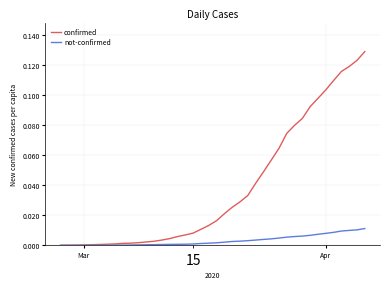

How many distinct data groups are displayed?

2